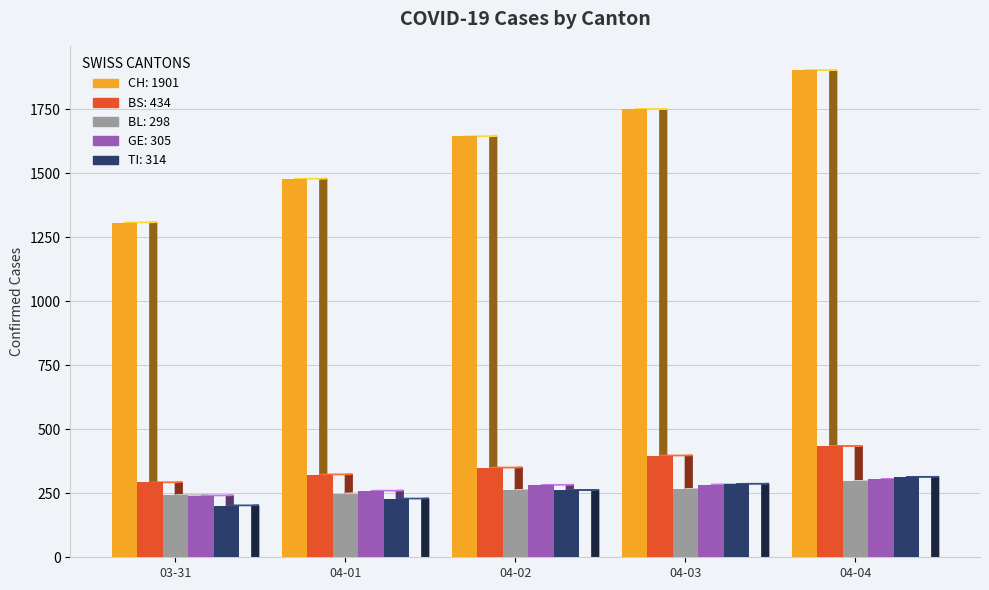

What is the total value across all series at 03-31?

2284